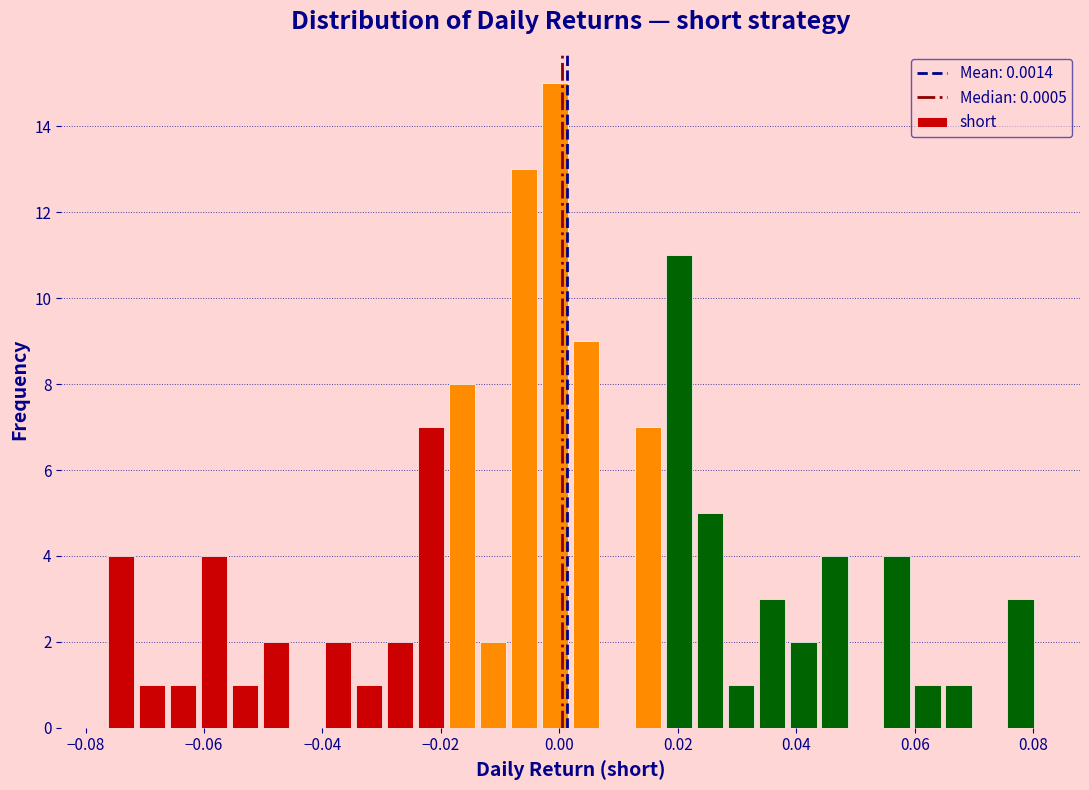

Around what value on the x-axis is the tallest bar? Give the approximate position of its centre, as read against the axis.

0.000